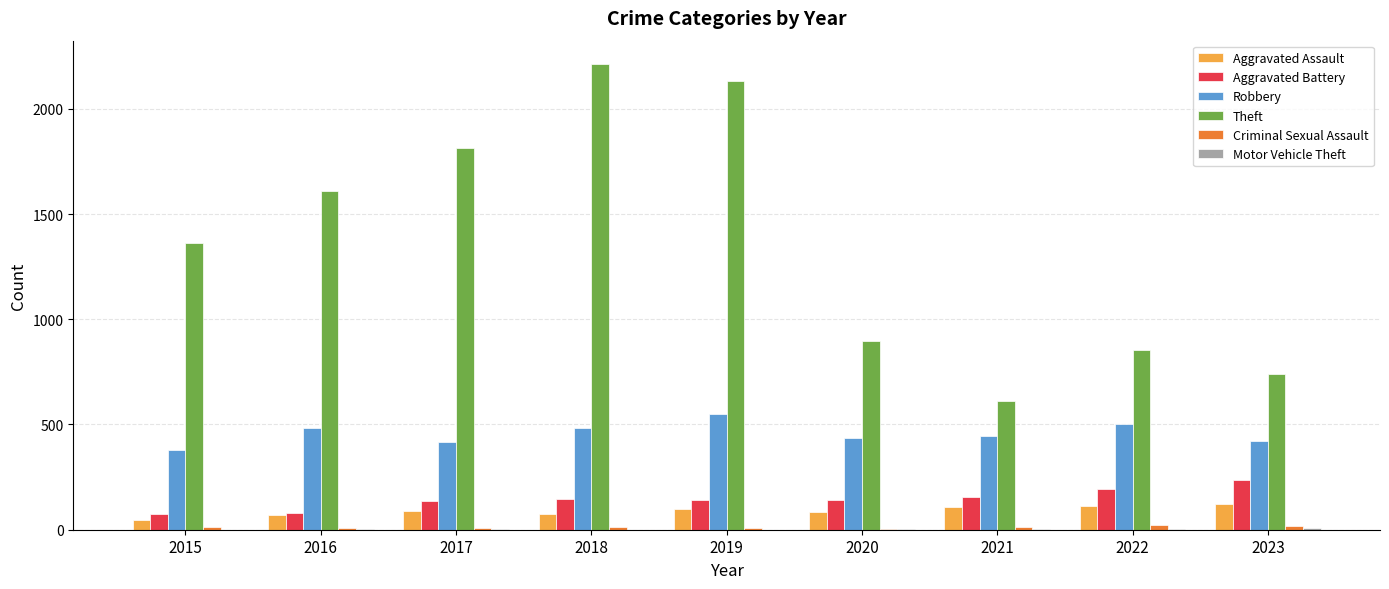

What is the maximum value shown in the chart?

2213